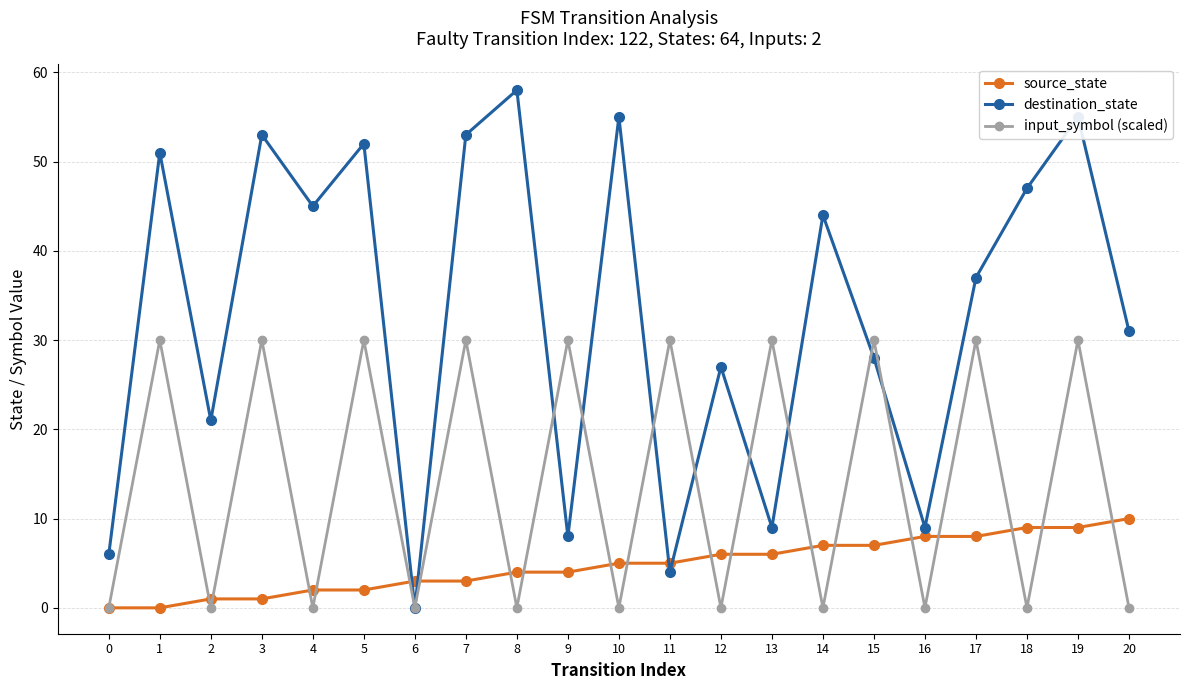

Reading left to right, transcribe all the data shown in this chart.

source_state: 0=0	1=0	2=1	3=1	4=2	5=2	6=3	7=3	8=4	9=4	10=5	11=5	12=6	13=6	14=7	15=7	16=8	17=8	18=9	19=9	20=10
destination_state: 0=6	1=51	2=21	3=53	4=45	5=52	6=0	7=53	8=58	9=8	10=55	11=4	12=27	13=9	14=44	15=28	16=9	17=37	18=47	19=55	20=31
input_symbol (scaled): 0=0	1=30	2=0	3=30	4=0	5=30	6=0	7=30	8=0	9=30	10=0	11=30	12=0	13=30	14=0	15=30	16=0	17=30	18=0	19=30	20=0